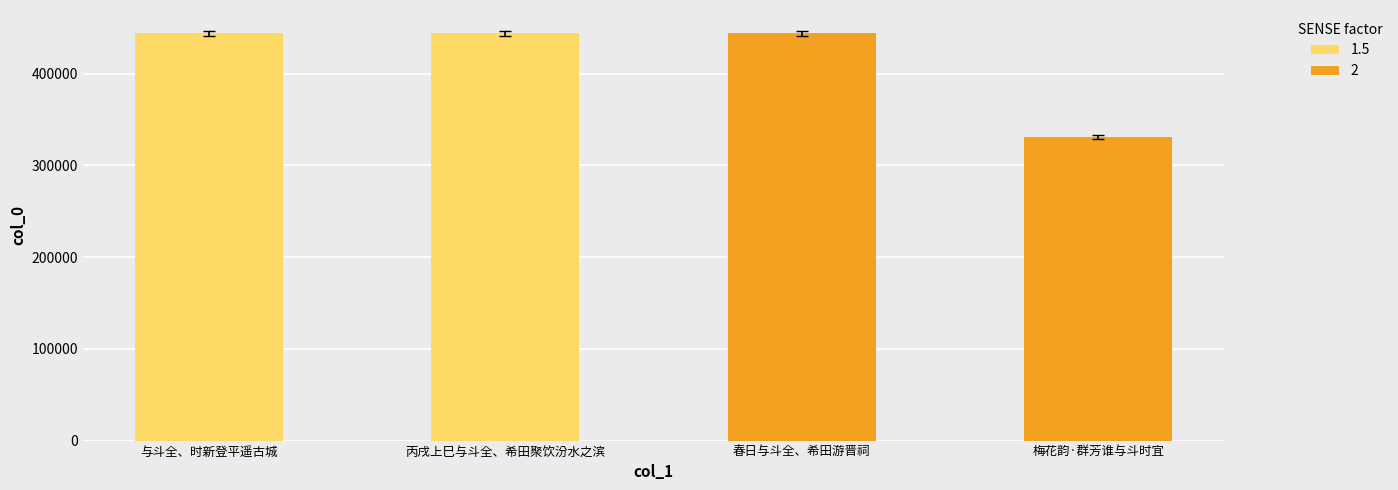

How many series are shown in this chart?

1